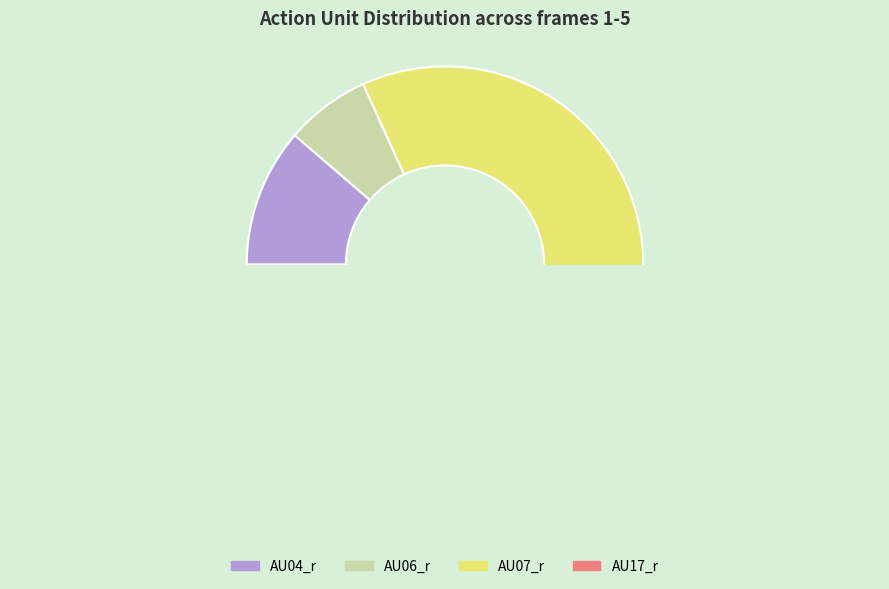

To the nearest percent, what portion does 4 represent?

22%